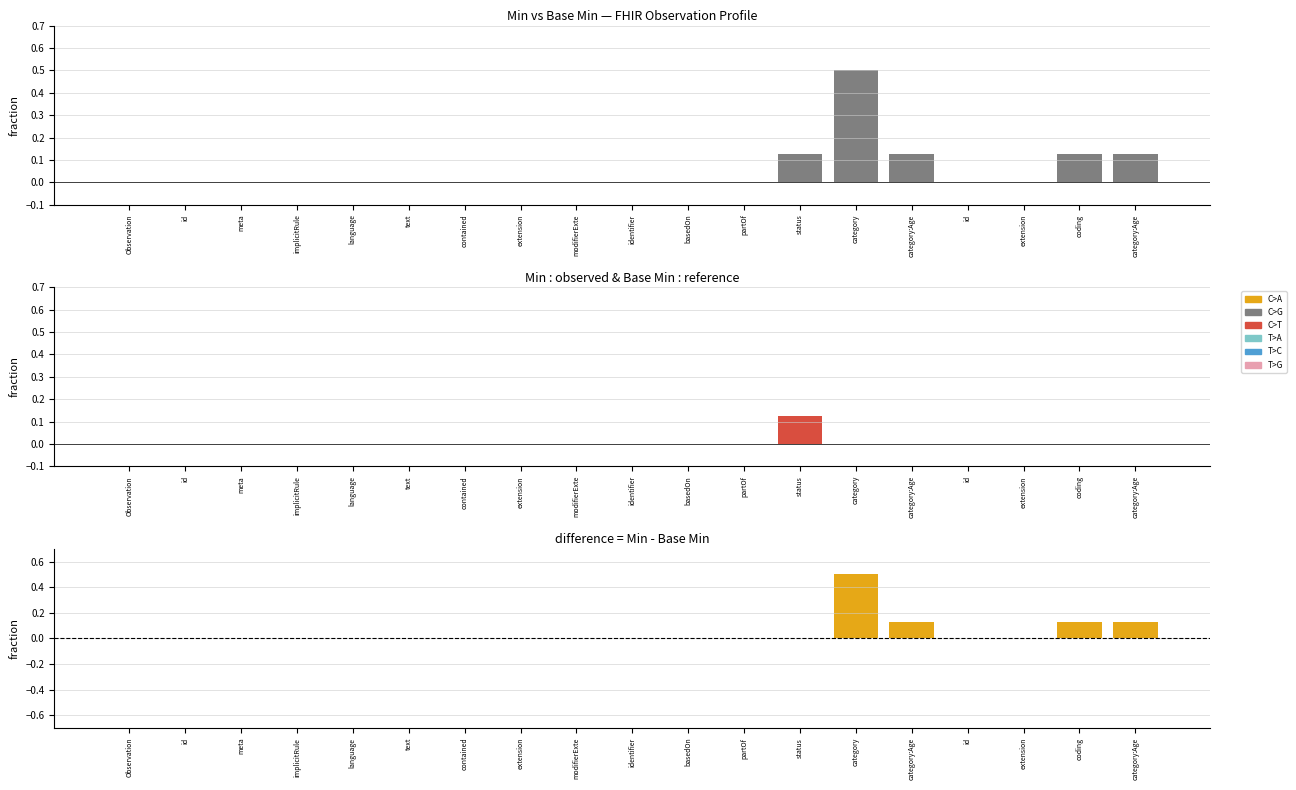

What is the label of the 3rd bar from the right?

extension